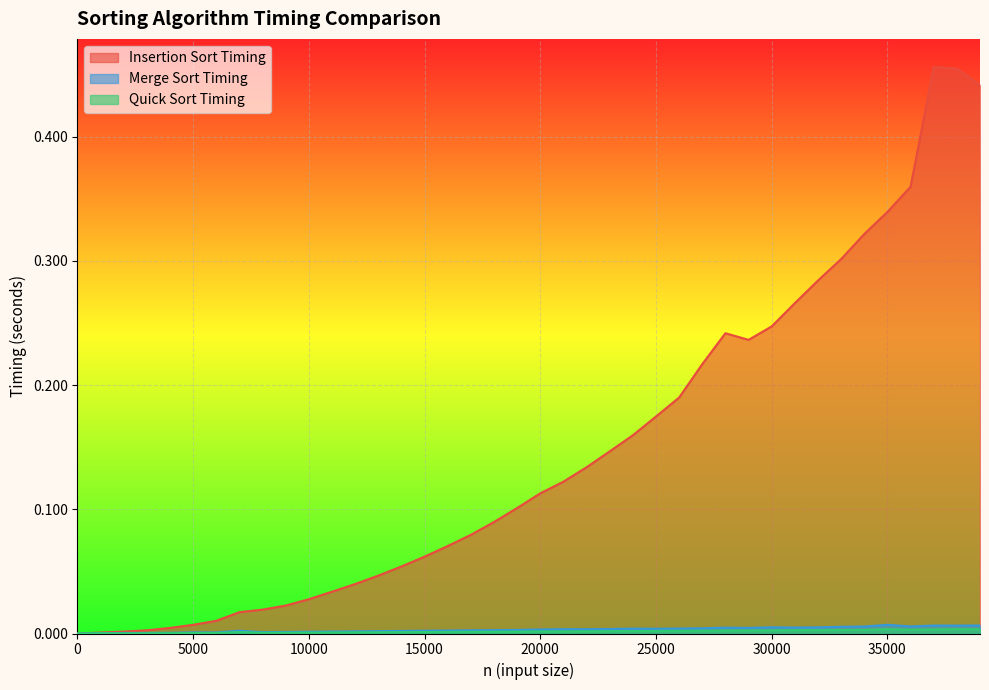

True or false: Insertion Sort Timing has more than 1 points higher than both neighbors.

True